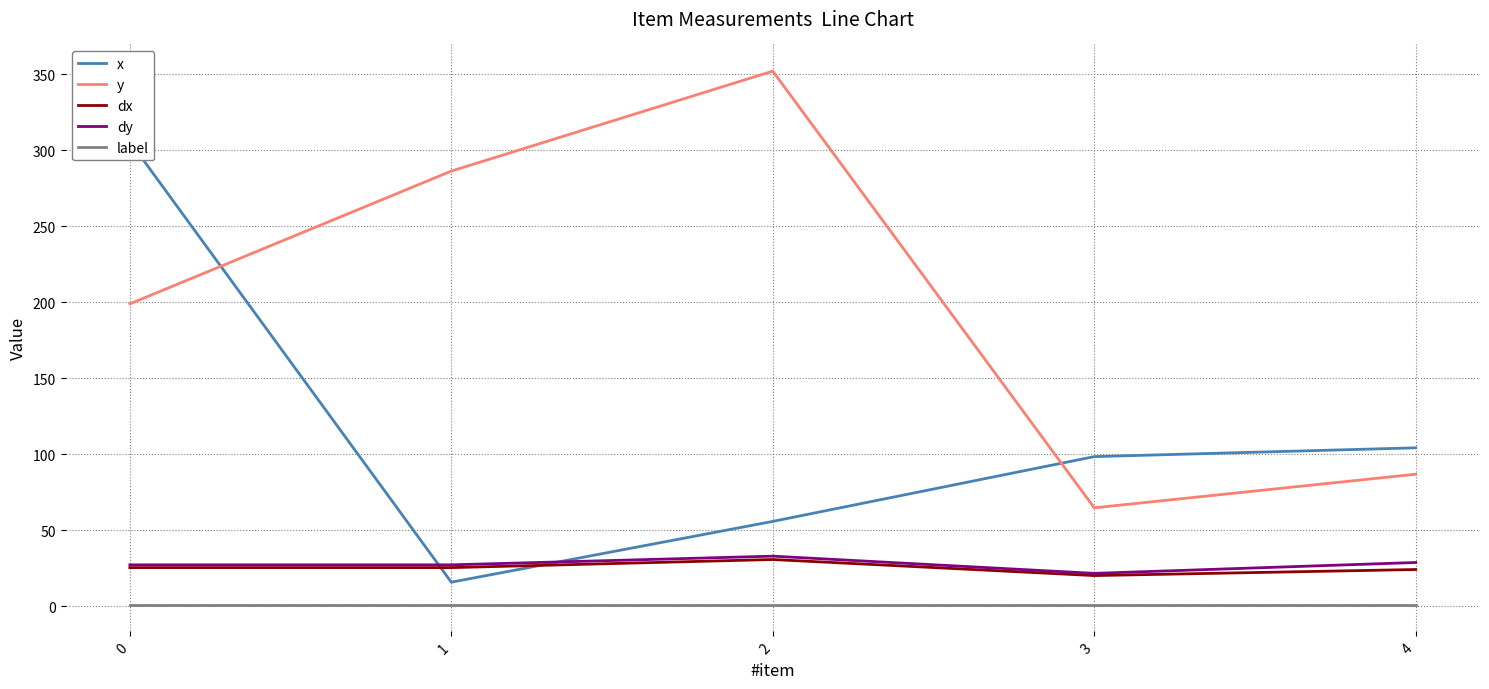

At which category does the chart reach its peak across all series?

2